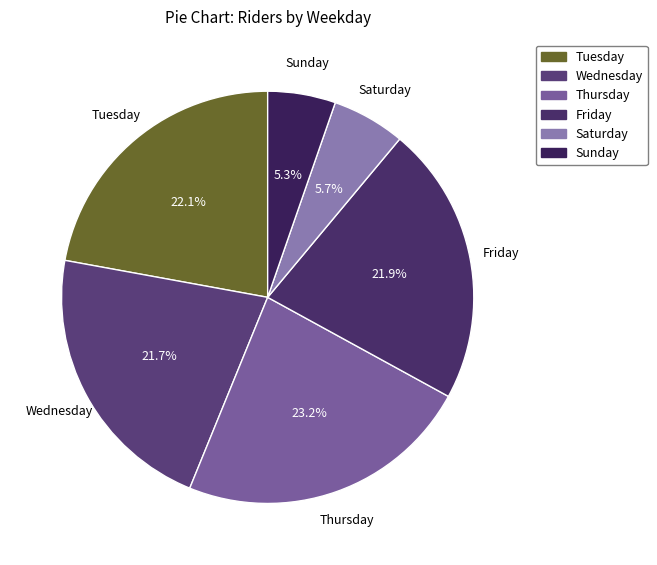

To the nearest percent, what percentage of the pie is Wednesday?

22%